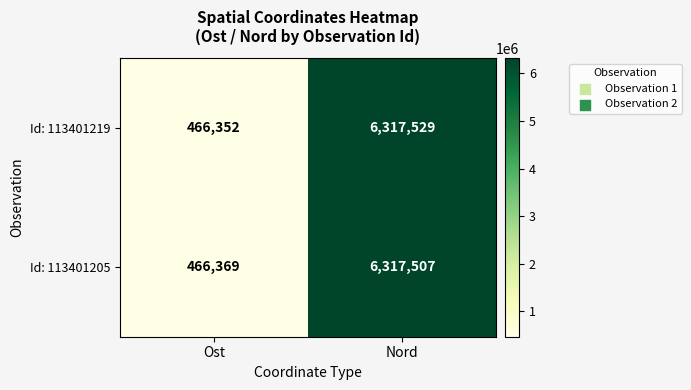

Count the number of data series in this chart.

2